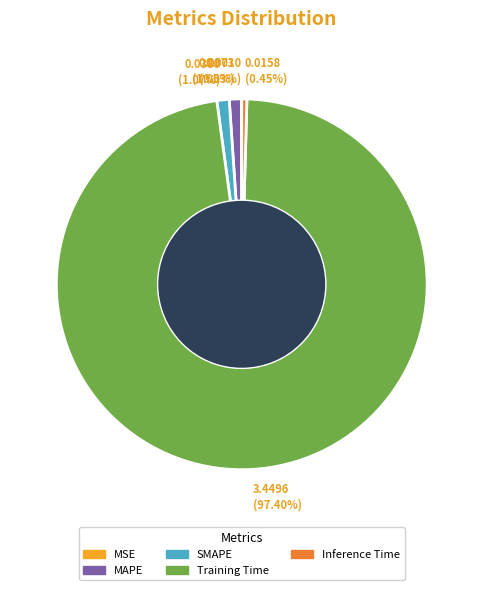

Combined, what portion of the pie is Training Time and MAPE?

98.5%